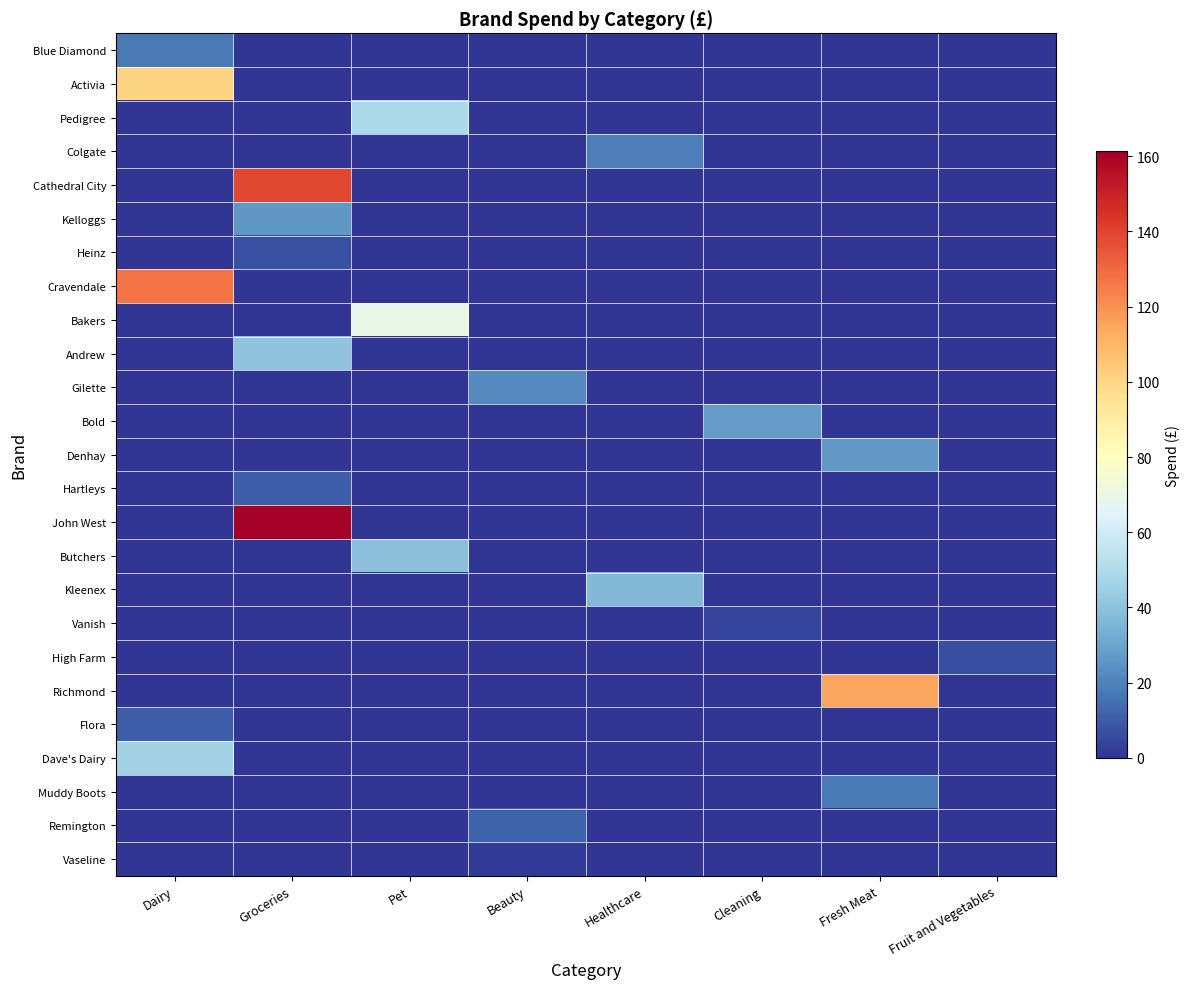

Which series has the largest range (max minus min)?

John West